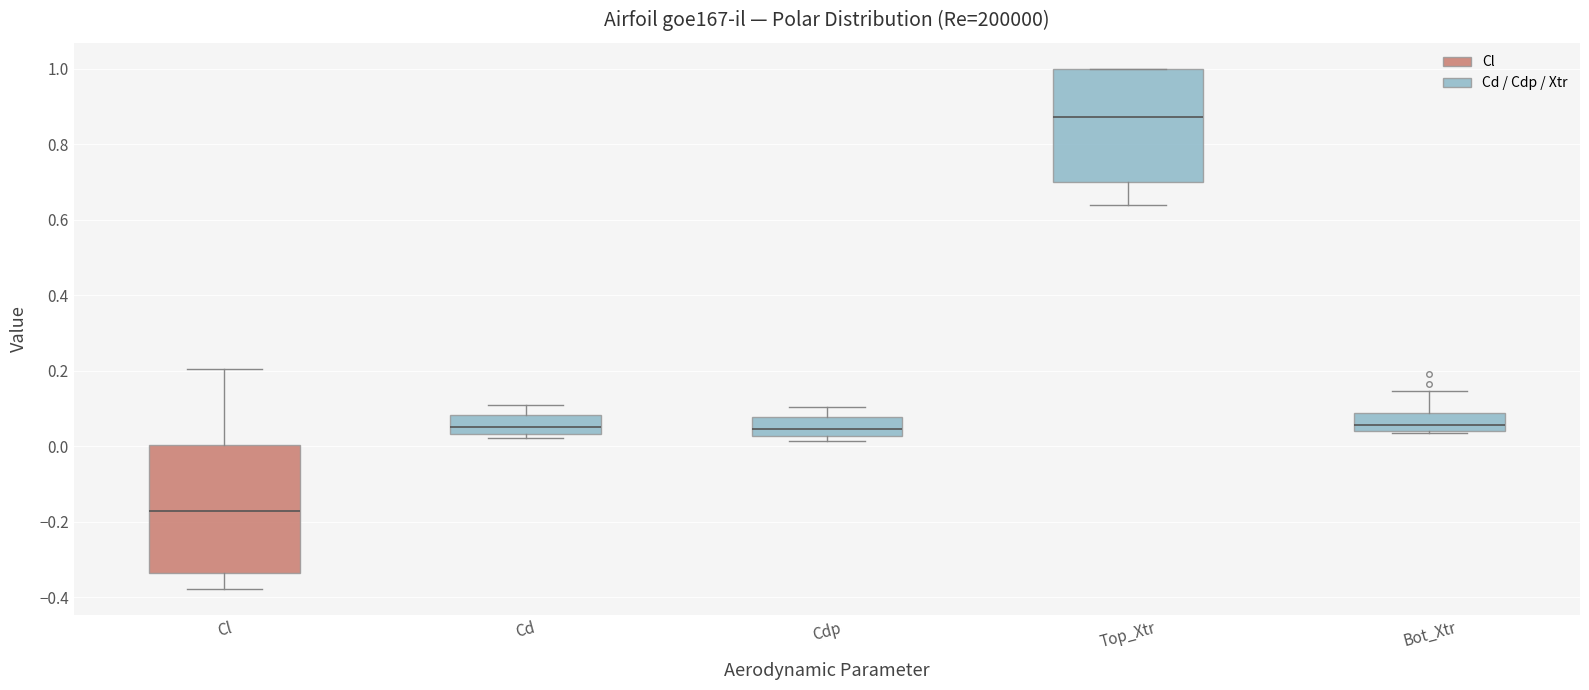

Where is the upper edge of the box for Top_Xtr on the y-axis? The values are not printed on the chart, so give them approximately, as read against the axis.

1.00